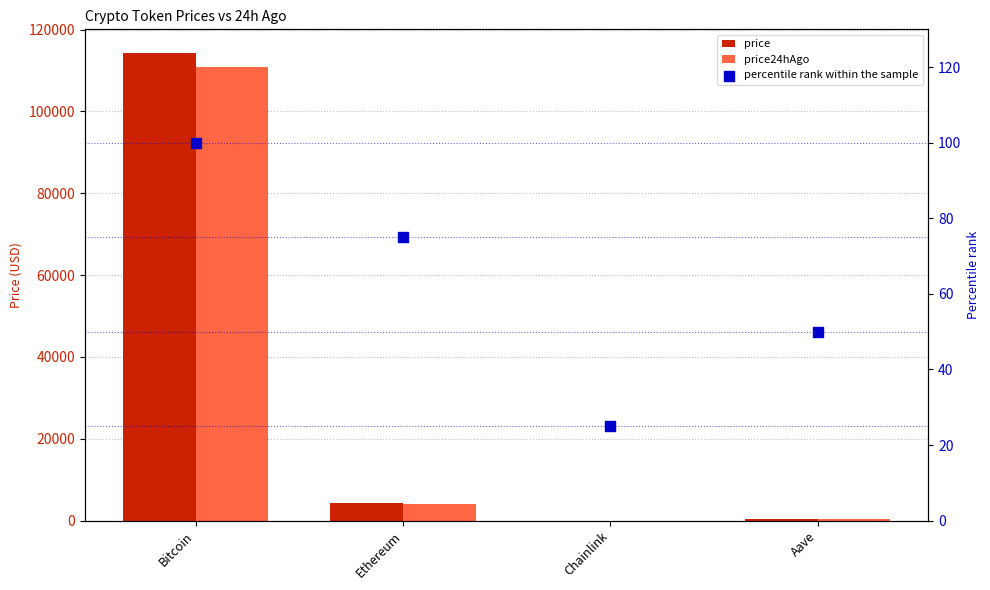

At how many categories does at least one series exceed 24219?

1